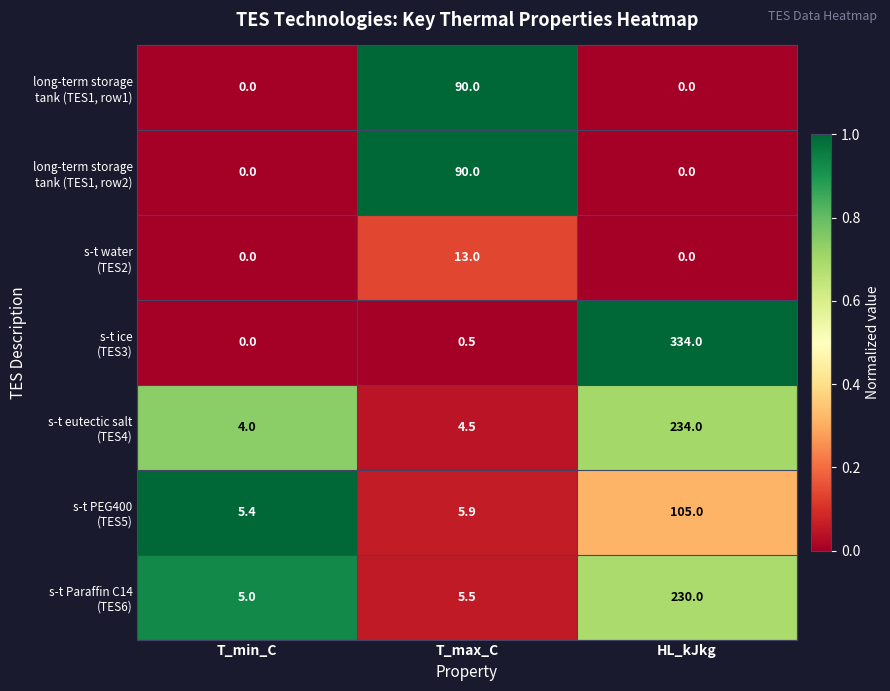

Which label corresponds to the largest value in the chart?

HL_kJkg